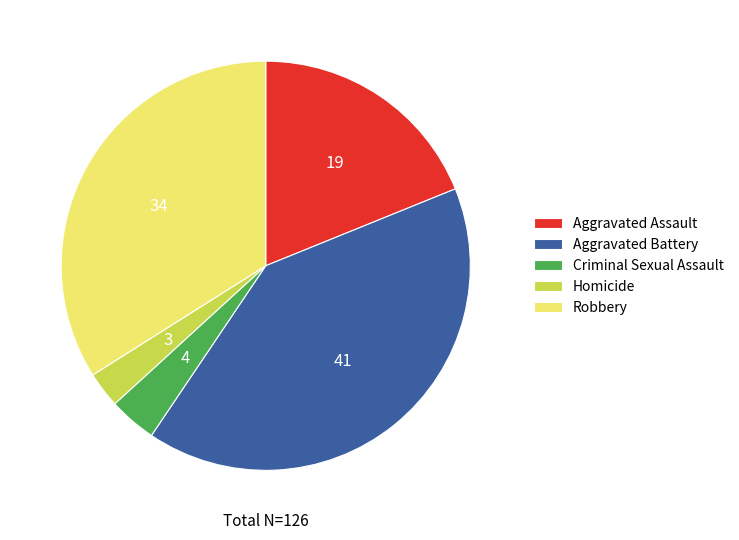

Rank the categories by value from highest to lowest.

Aggravated Battery, Robbery, Aggravated Assault, Criminal Sexual Assault, Homicide